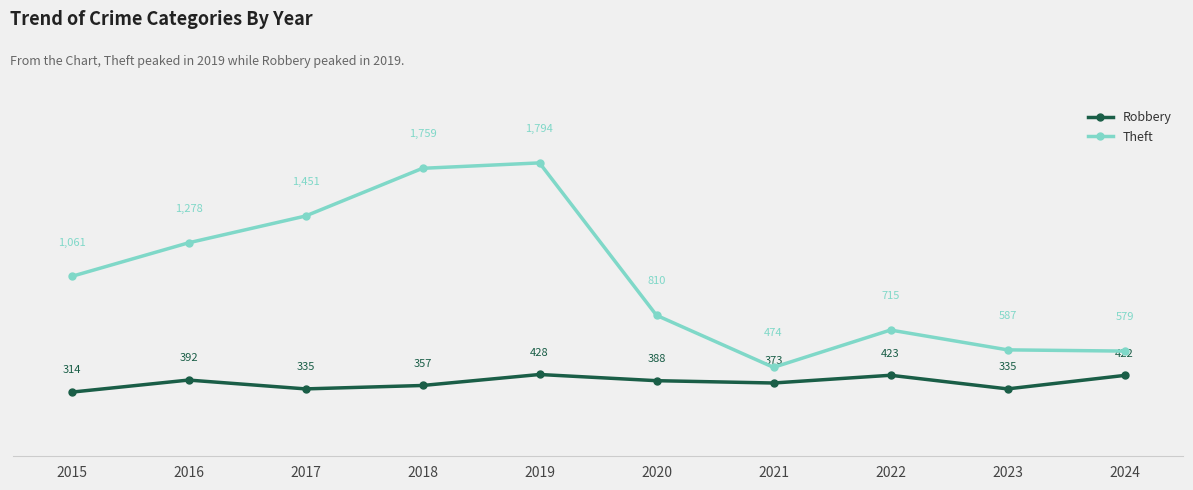

Which series has the largest total across all categories?

Theft